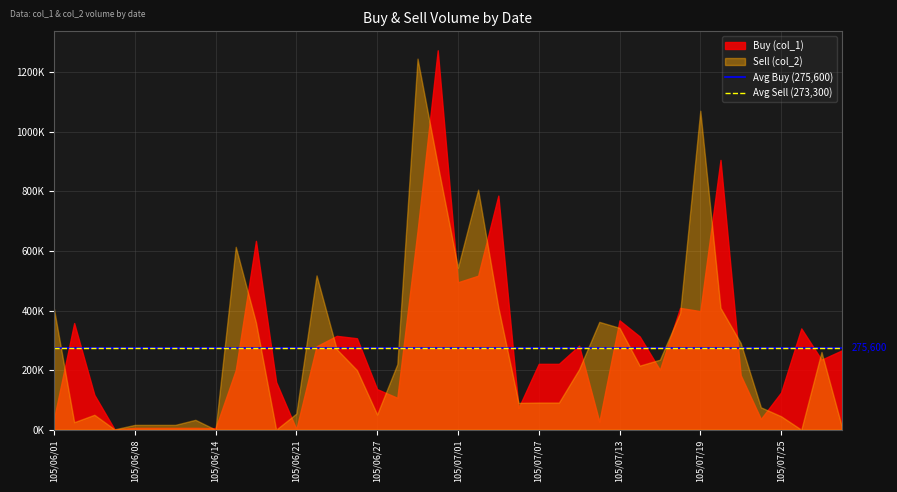

What is the value of the Avg Buy (275,600) point at the 2nd from the left?

275600